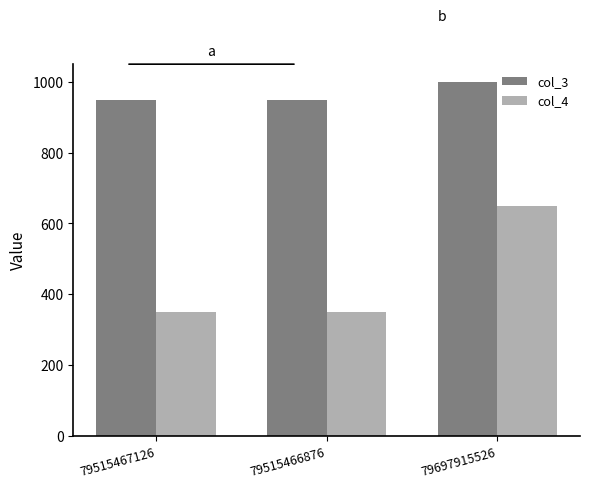

What are all the series names shown in the legend?

col_3, col_4